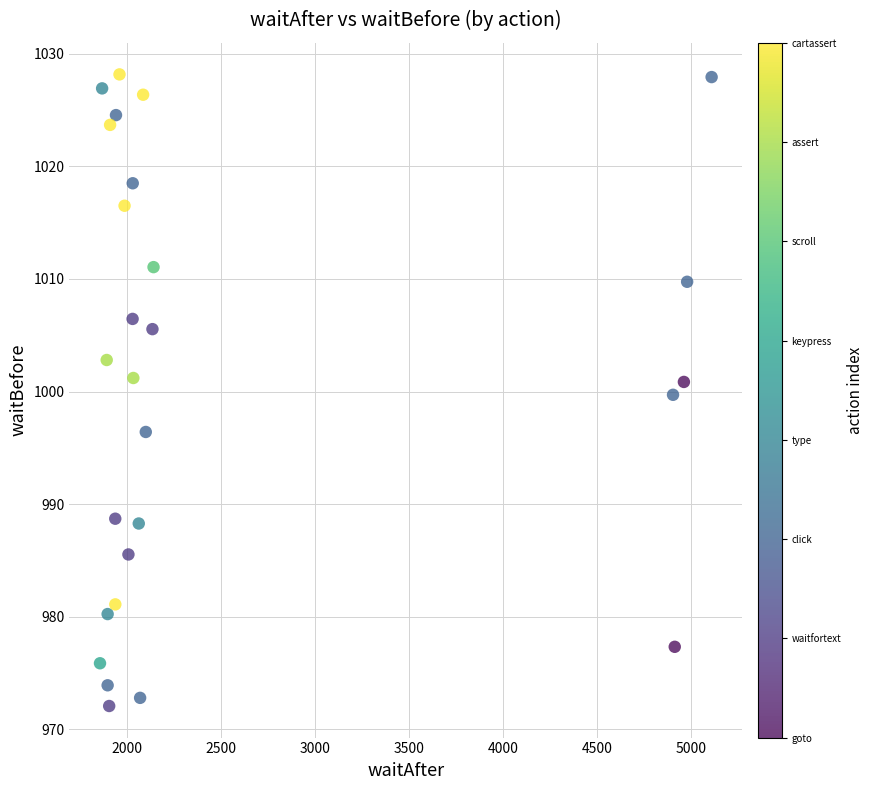

What is the range of Y values (max minus min)?

56.1